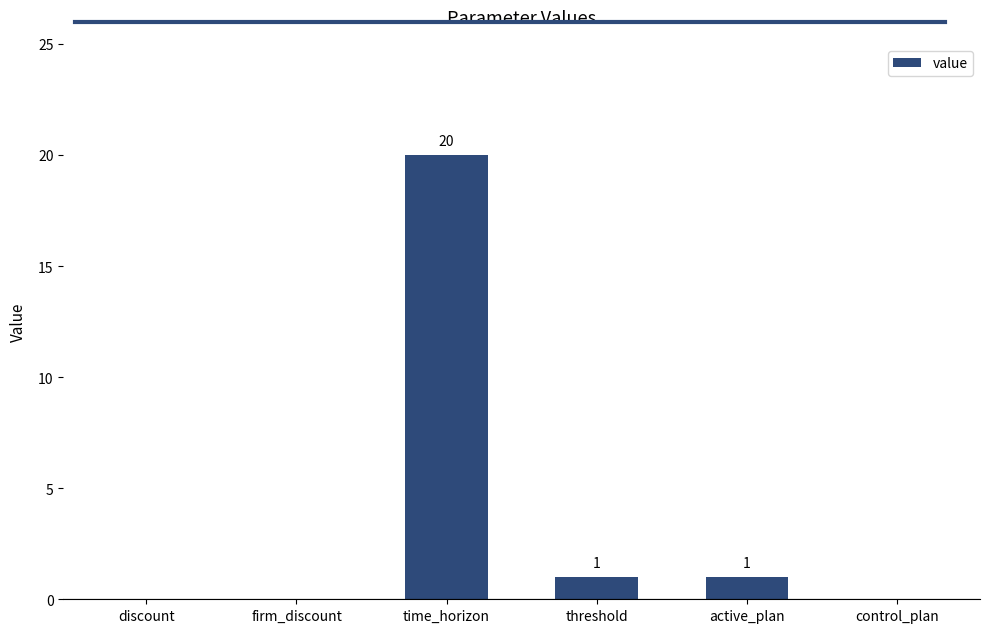

Reading right to left, list all the values displayed in this chart.

0	1	1	20	0	0